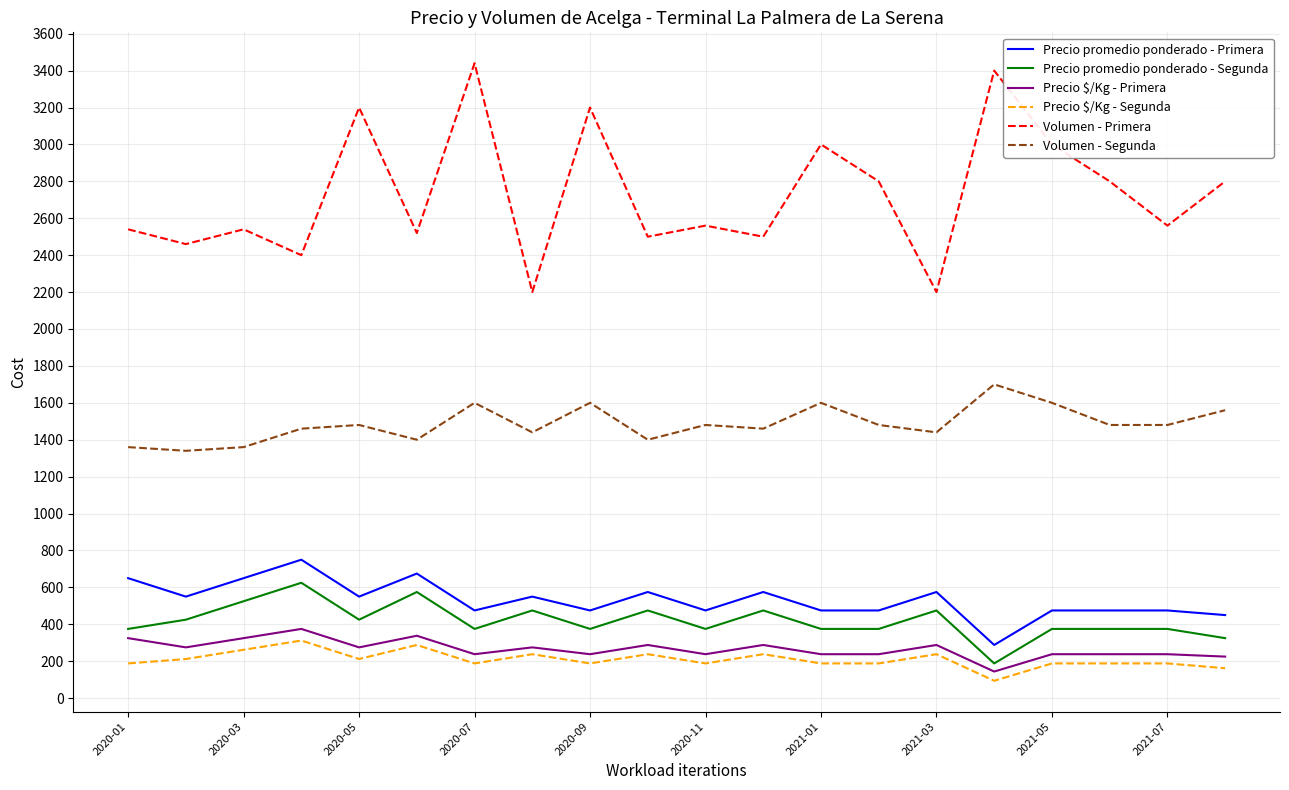

Which series has the widest spread of values?

Volumen - Primera